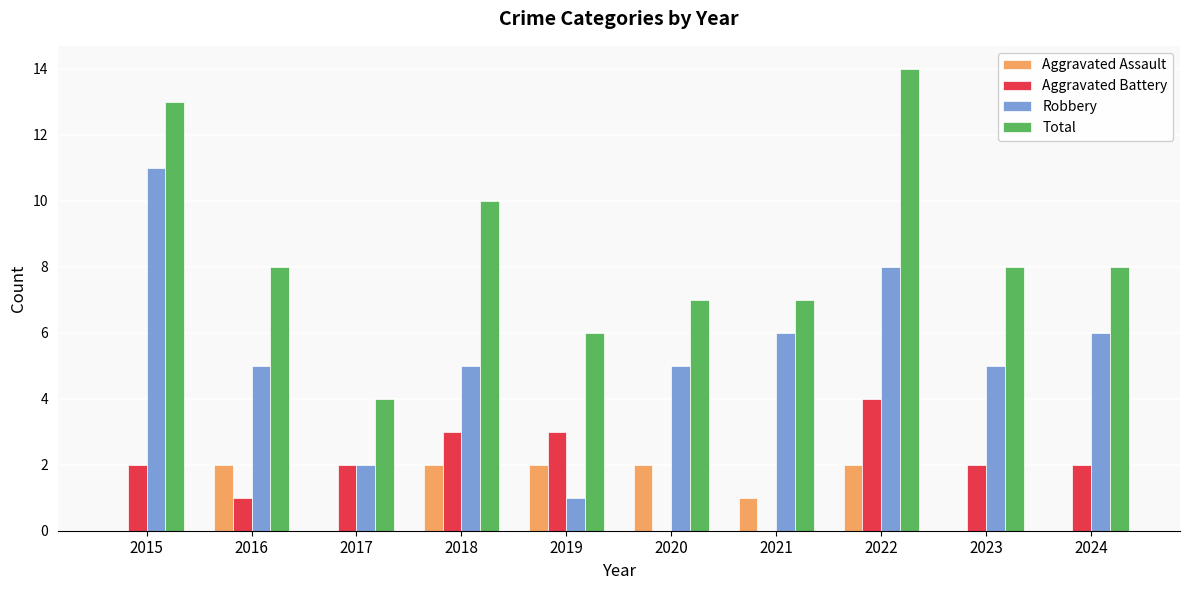

Count the number of data series in this chart.

4